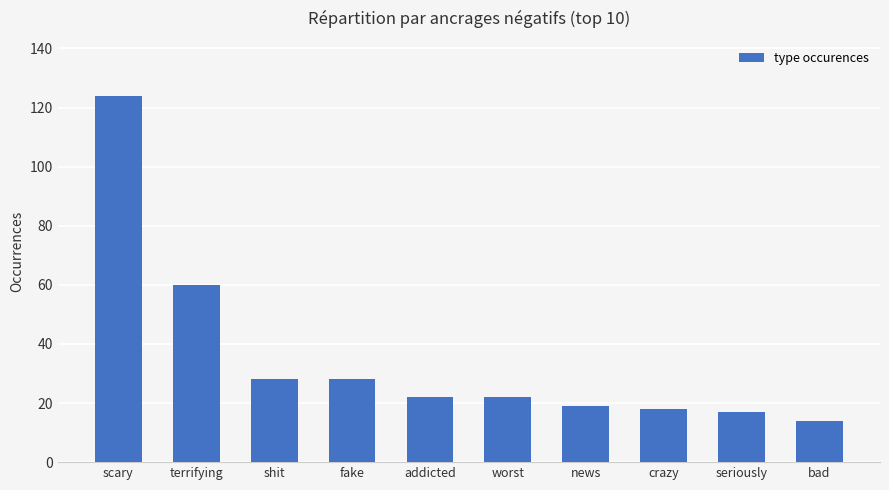

What is the sum of the values at bad and worst?

36